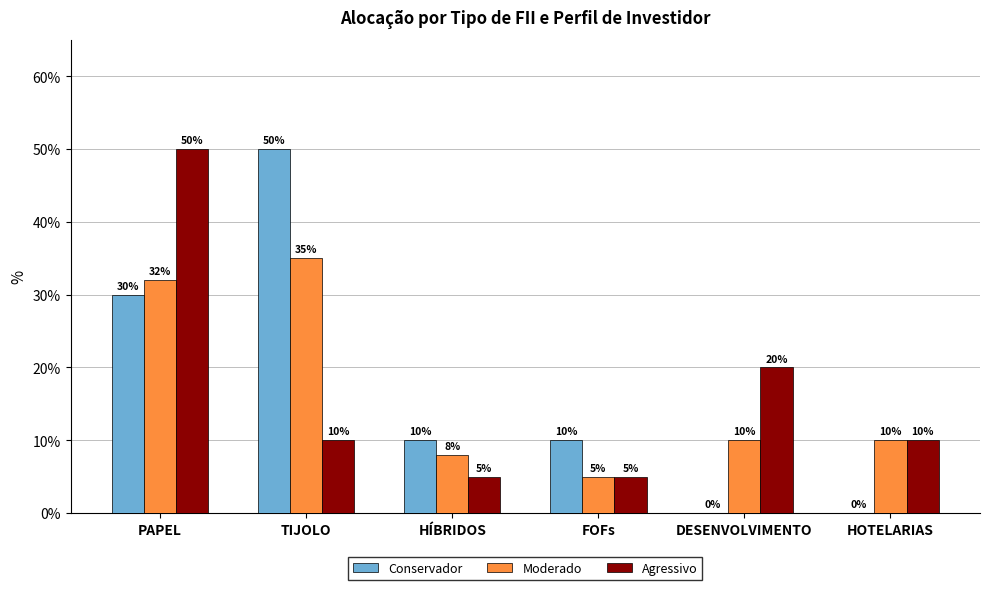

Does the chart contain stacked bars?

No